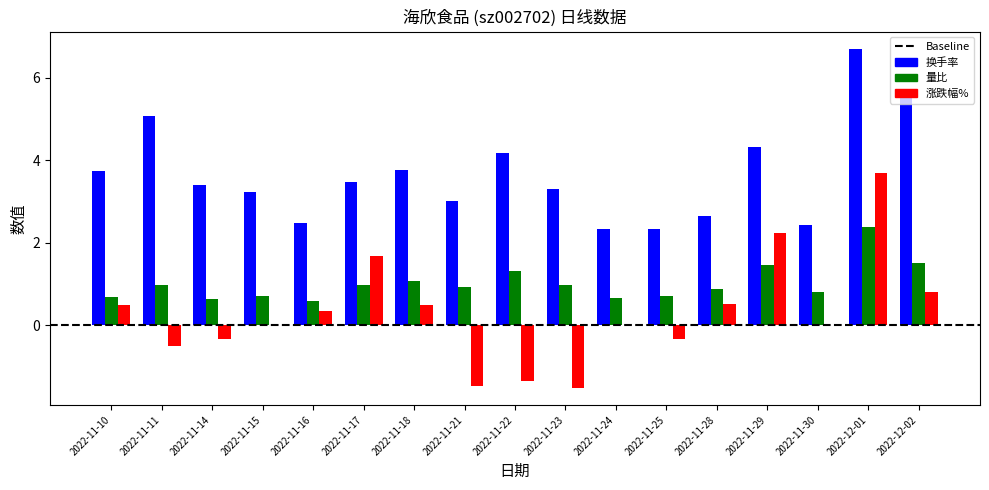

Is the value of 涨跌幅% at 2022-11-10 greater than the value of 量比 at 2022-11-18?

No